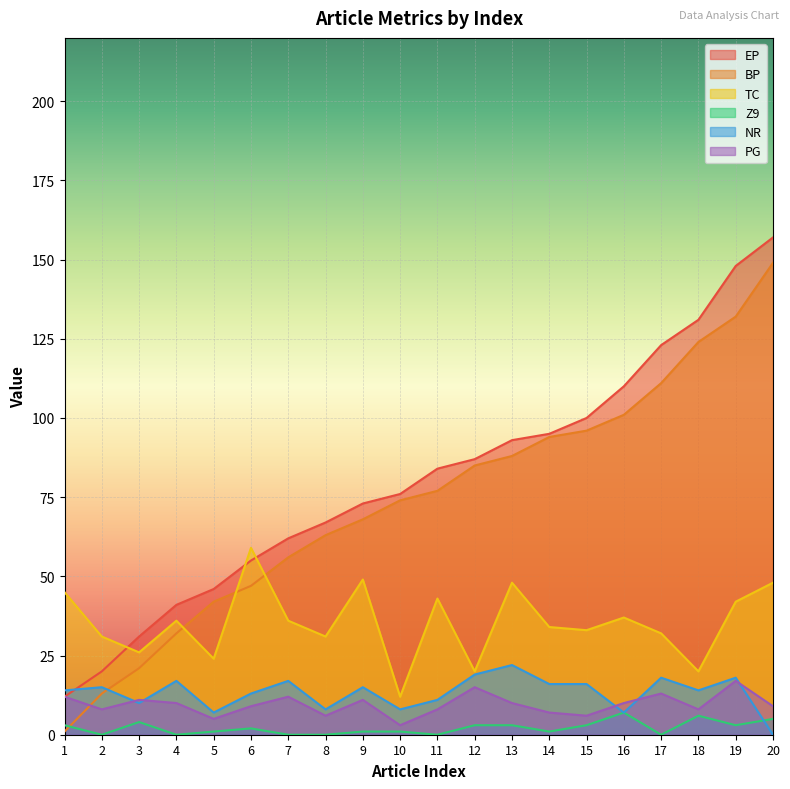

How many categories are shown in the chart?

20